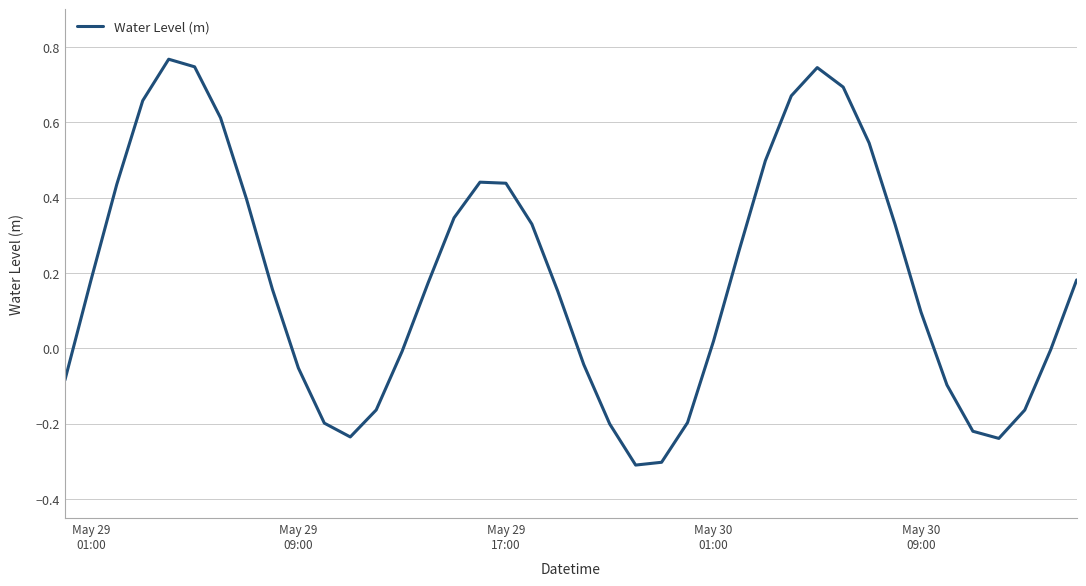

Count the number of data series in this chart.

1